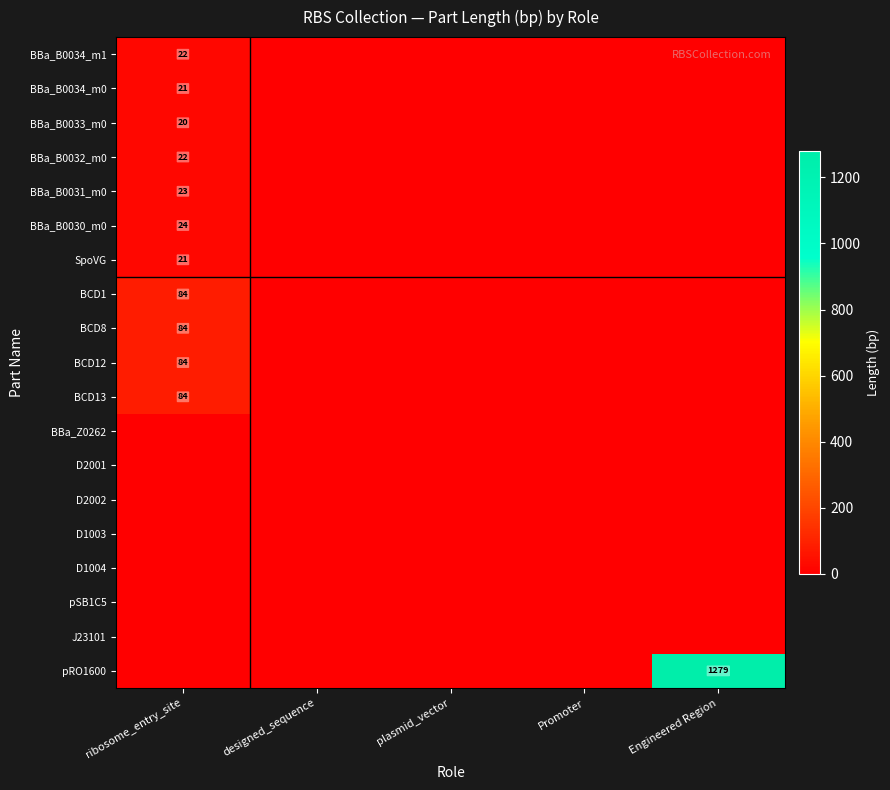

The value of BCD13 at ribosome_entry_site is 32. True or false?

False